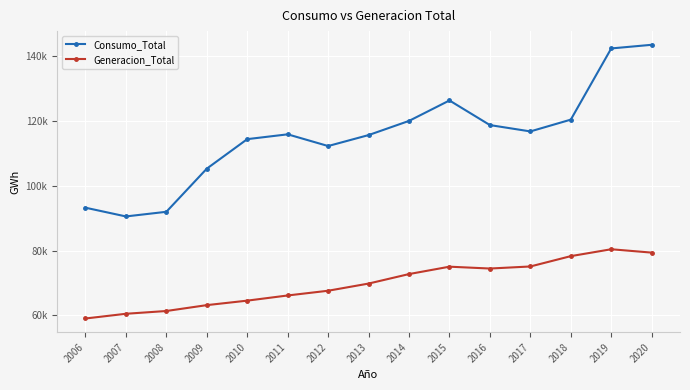

Does the chart have visible grid lines?

Yes